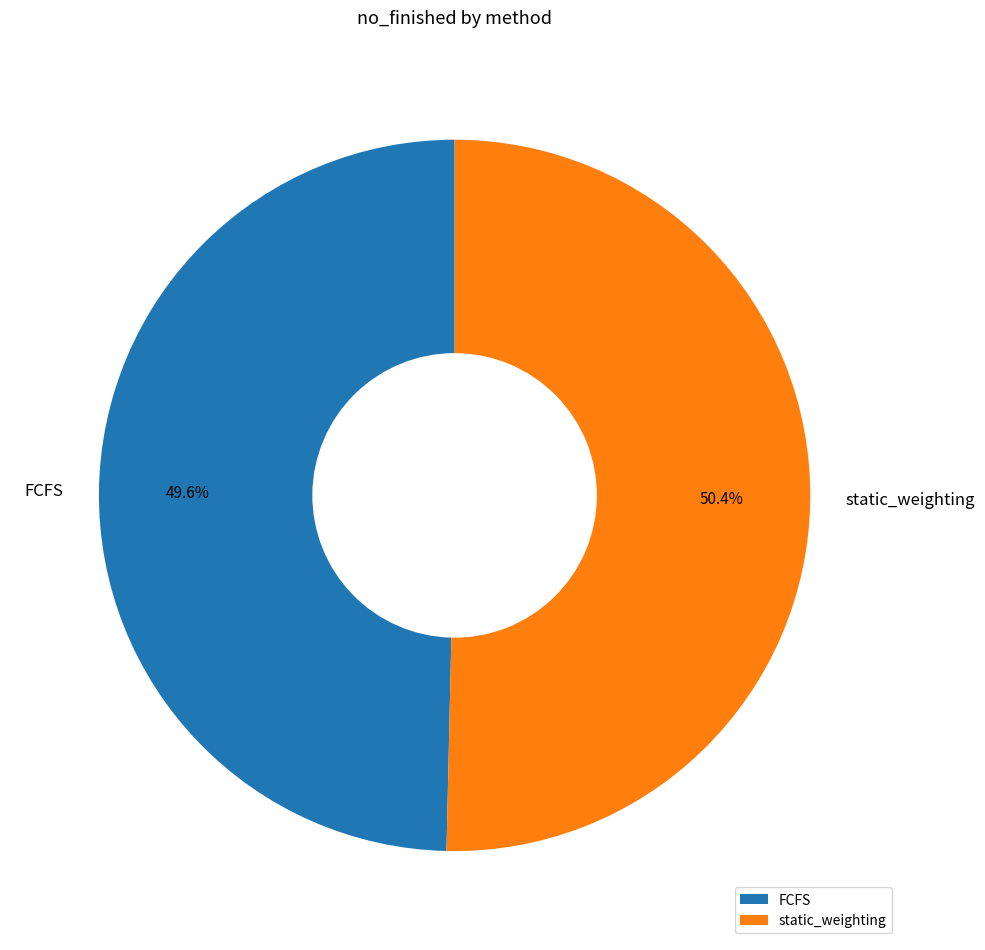

Is it true that FCFS is 42% of the pie?

False